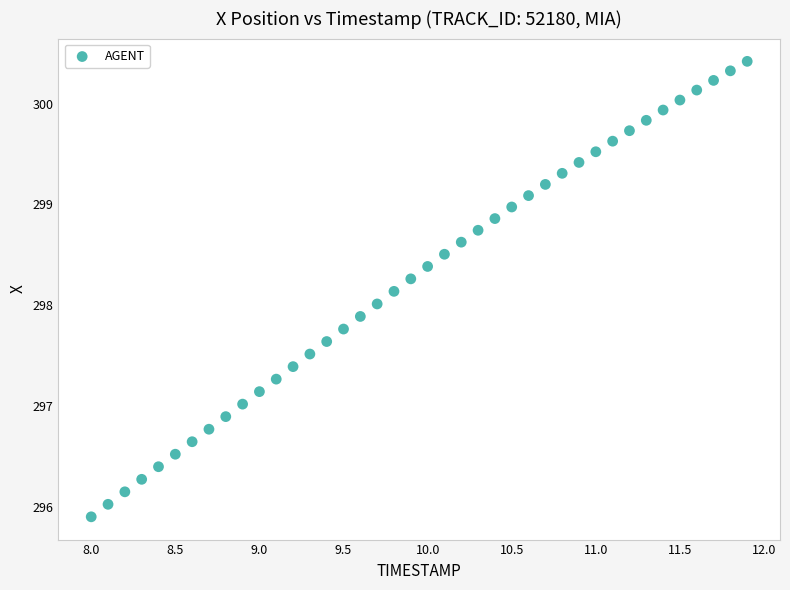

What is the range of X values (max minus min)?

3.9